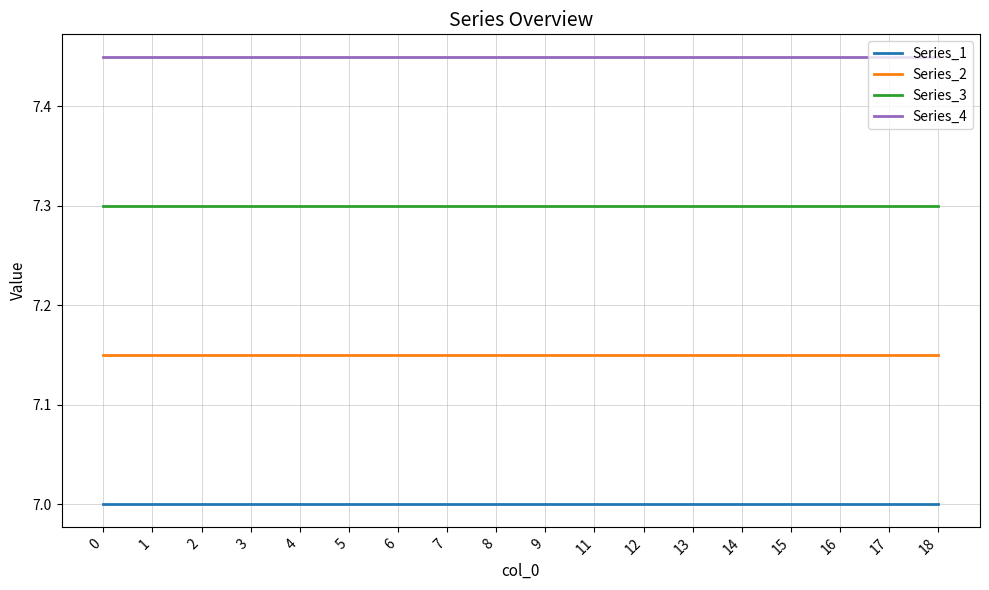

At 12, list the series in order from smallest to largest.

Series_1, Series_2, Series_3, Series_4